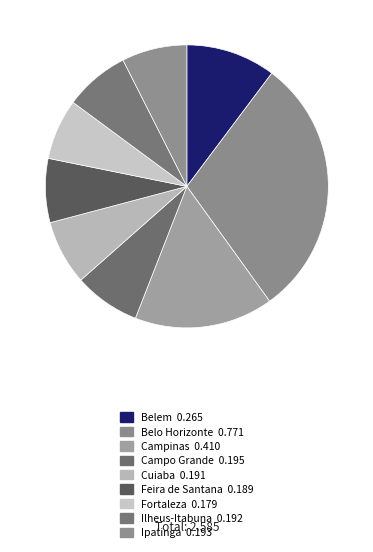

What is the largest slice in the pie chart?

Belo Horizonte